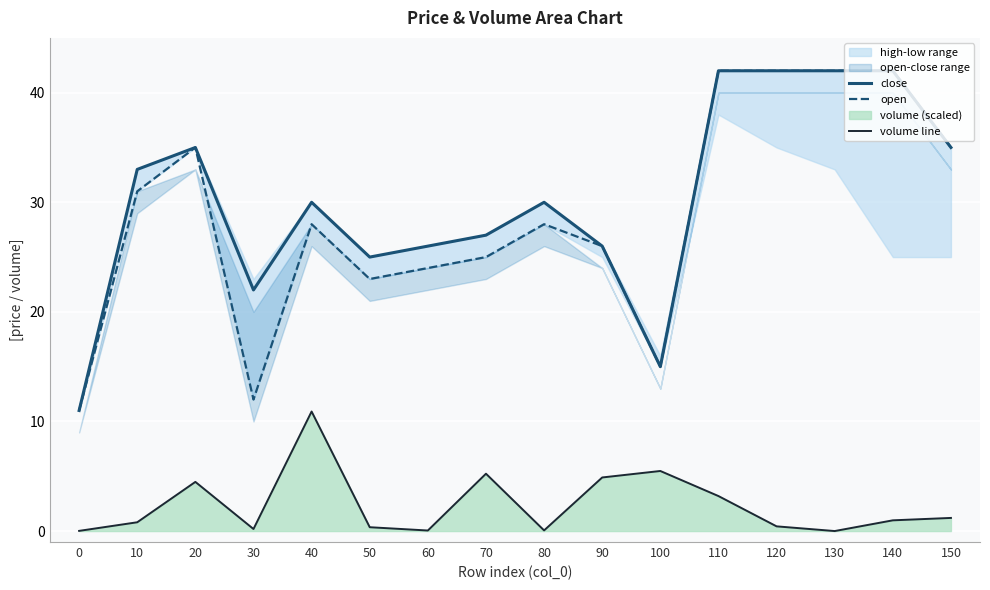

What is the minimum value for open?

11.0